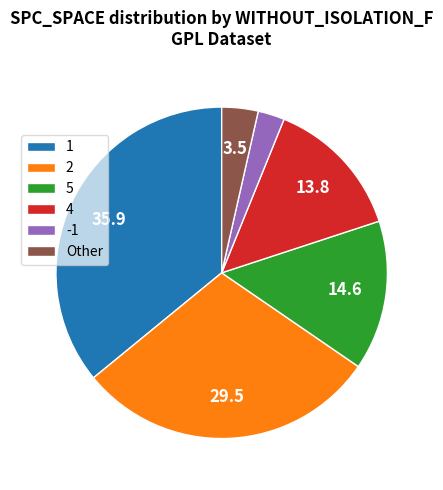

How many segments does this pie chart have?

6